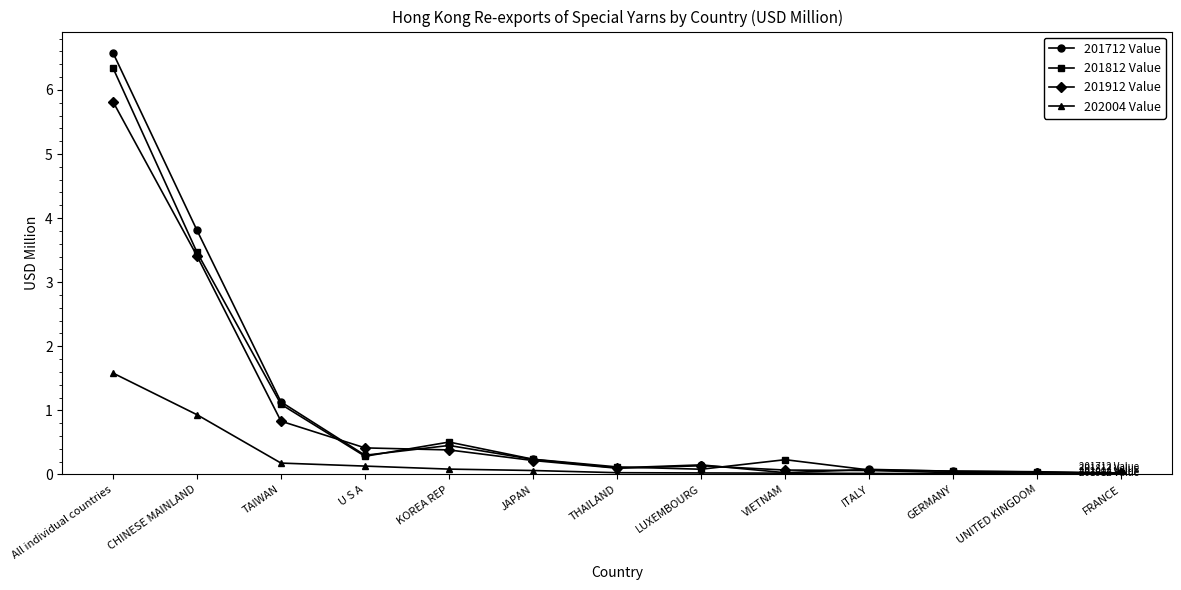

The value of 201712 Value at KOREA REP is 0.5. True or false?

True